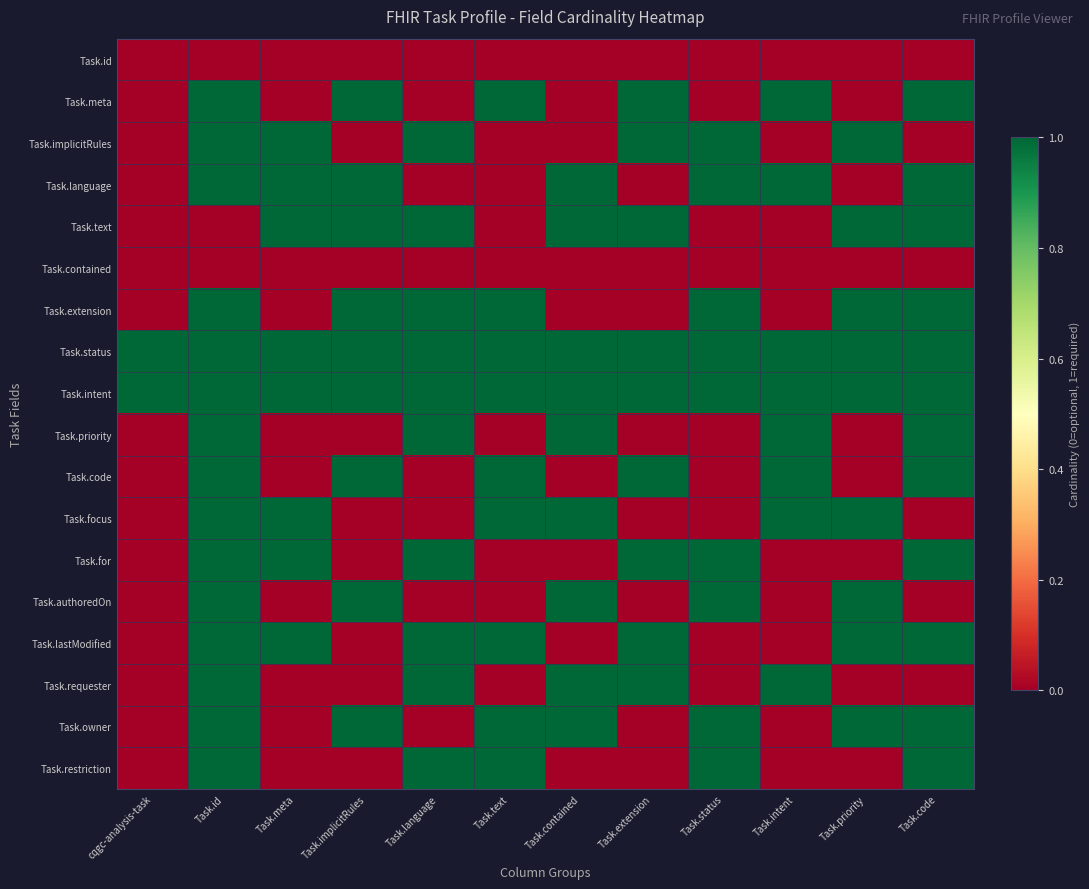

Between Task.contained and Task.id, which is larger?

Task.contained